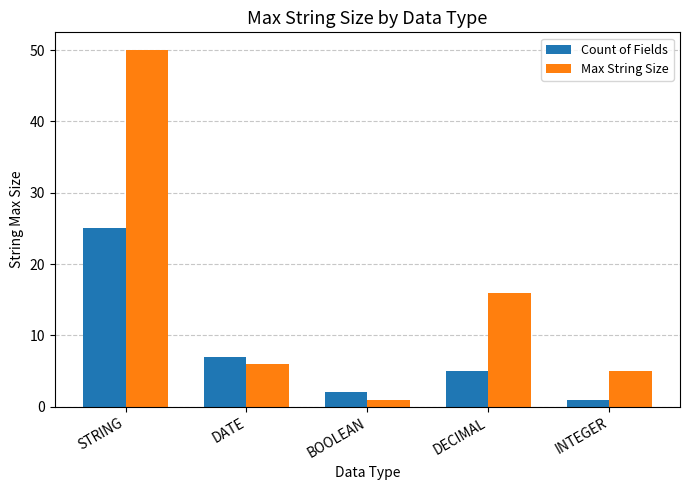

True or false: Max String Size has a value of 5 at INTEGER.

True